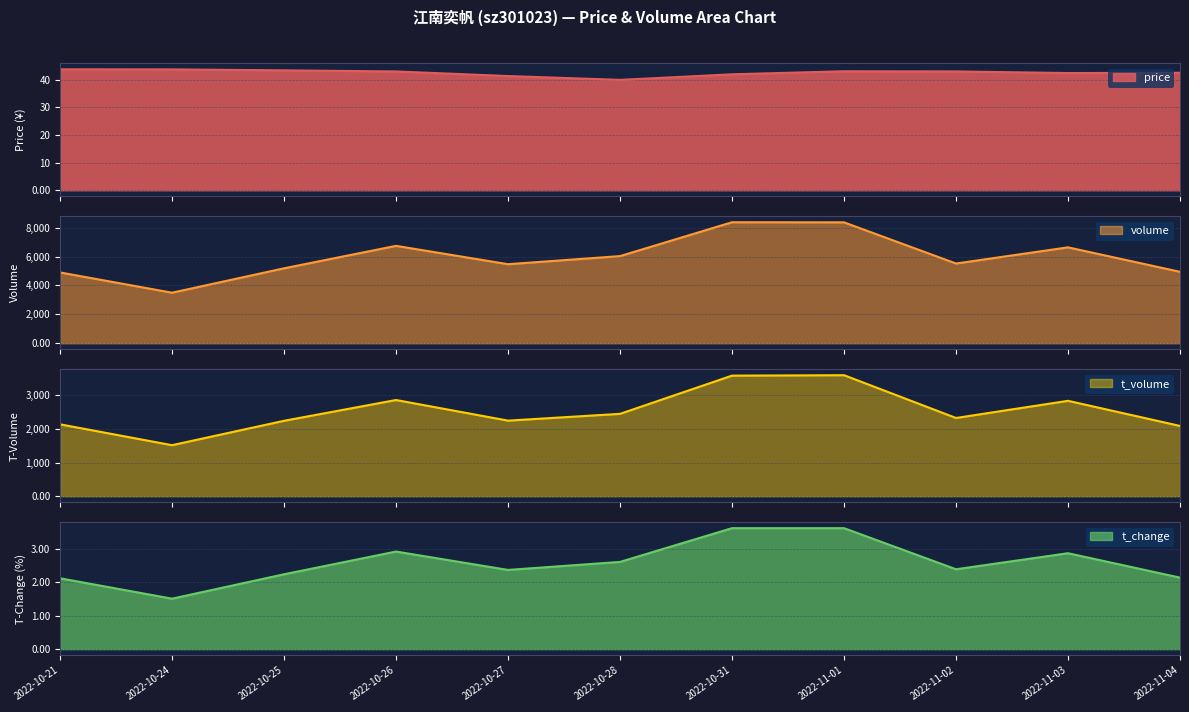

What is the value of the t_volume point at the 10th from the left?

2840.0